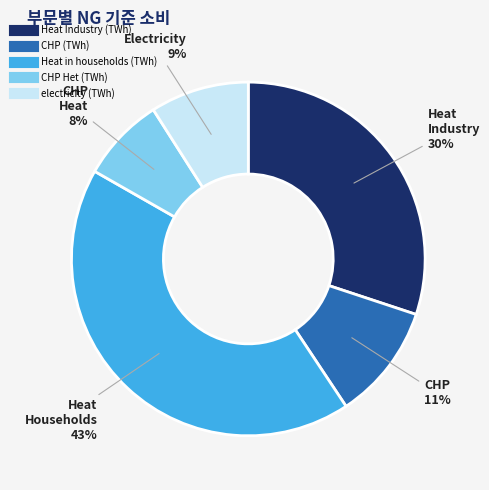

How many slices are in this pie chart?

5